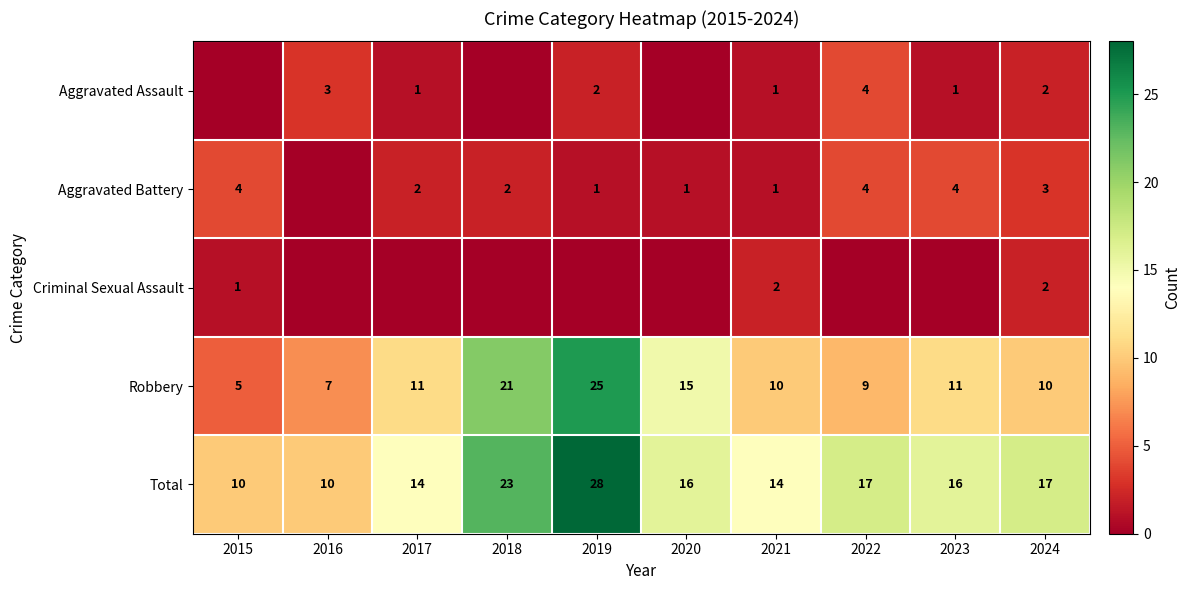

At which label does Total reach its peak?

2019